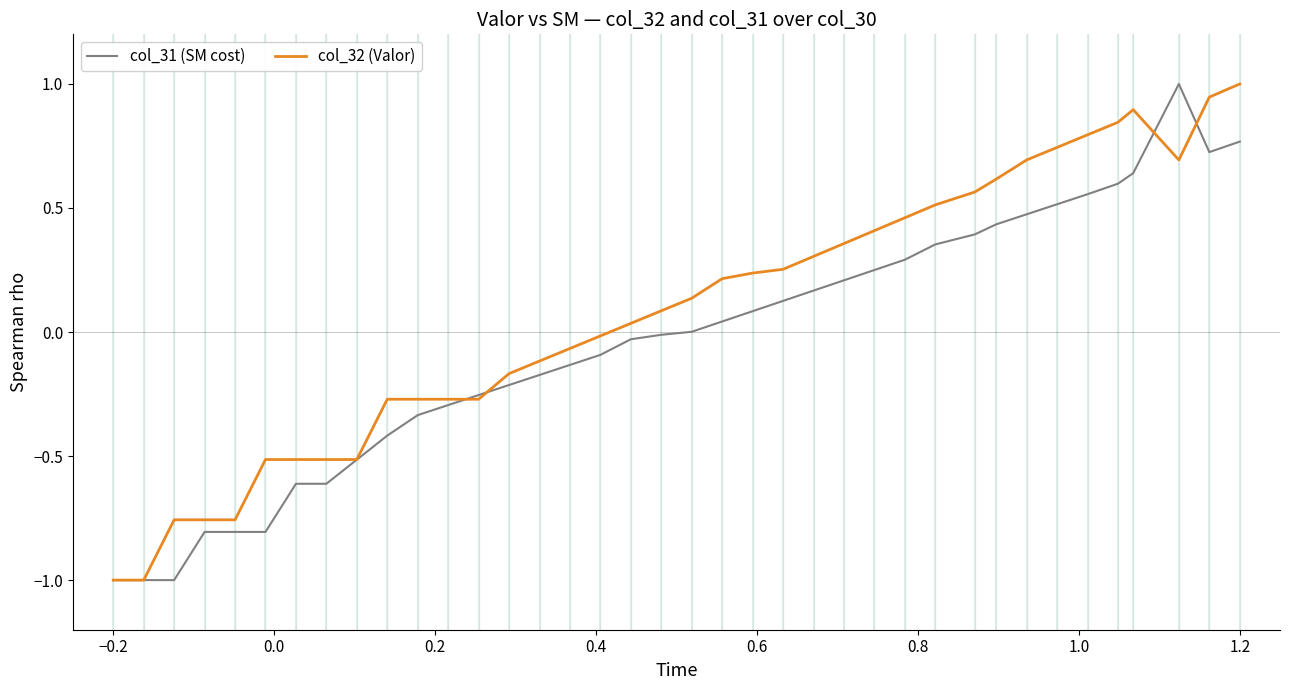

Rank the series by their average value, from lowest to highest.

col_31 (SM cost), col_32 (Valor)